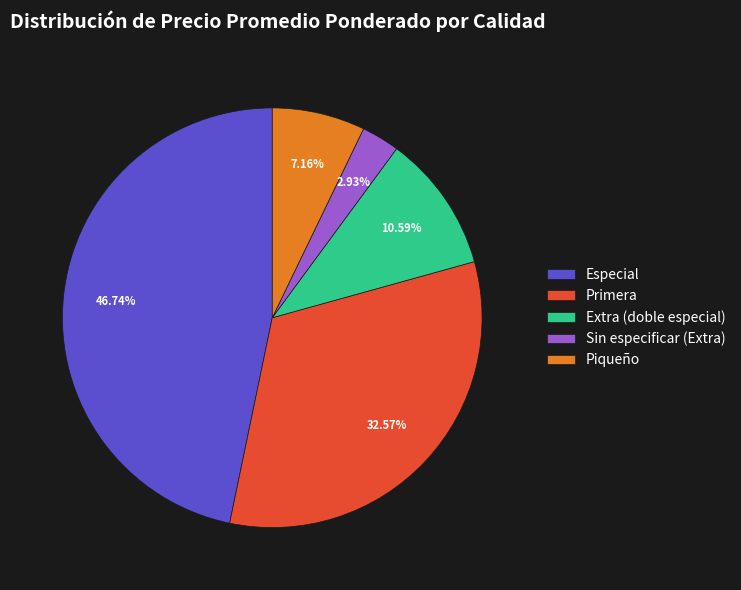

Do Extra (doble especial) and Especial together represent more than half of the pie?

Yes